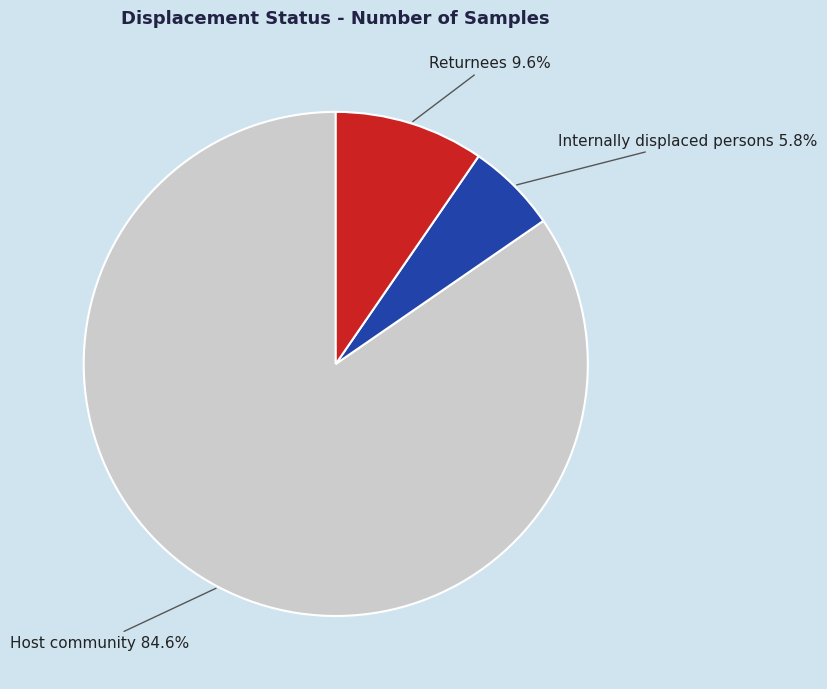

How many slices are in this pie chart?

3